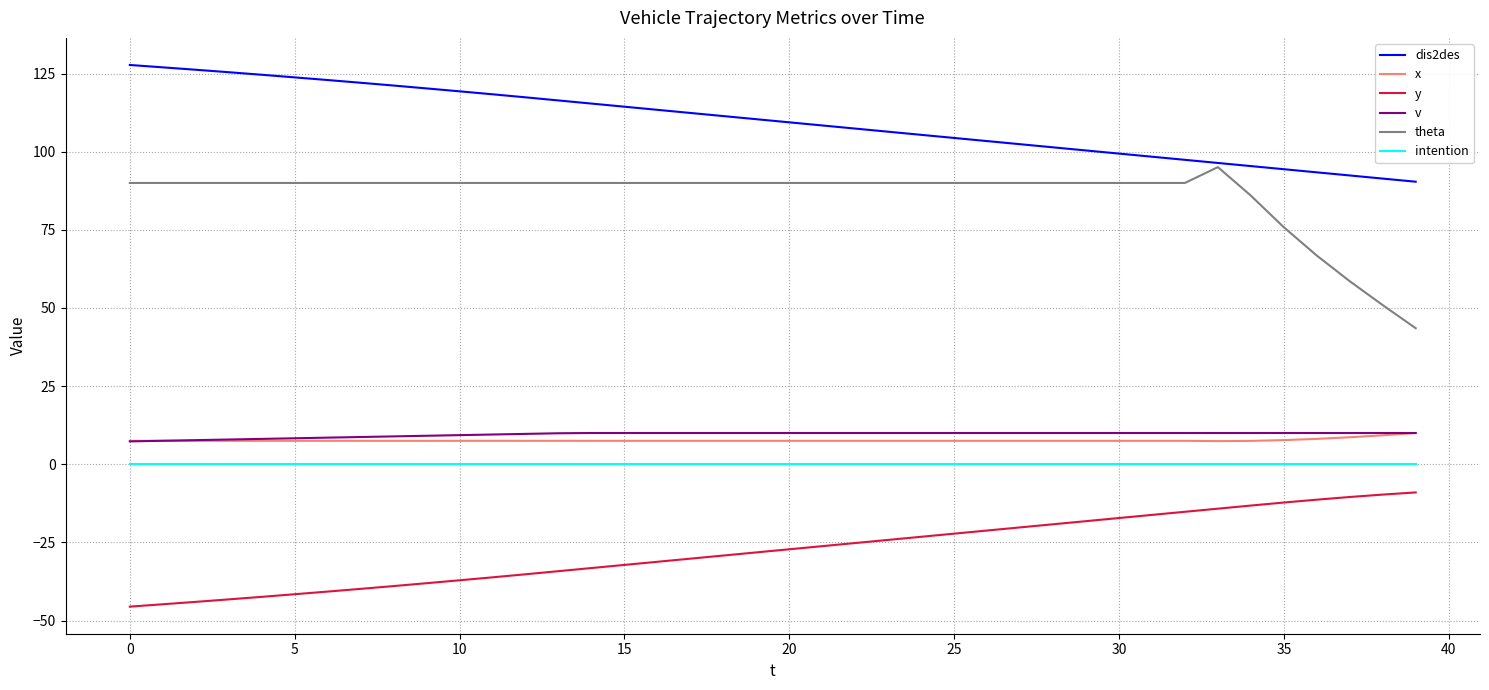

Which series has the largest total across all categories?

dis2des